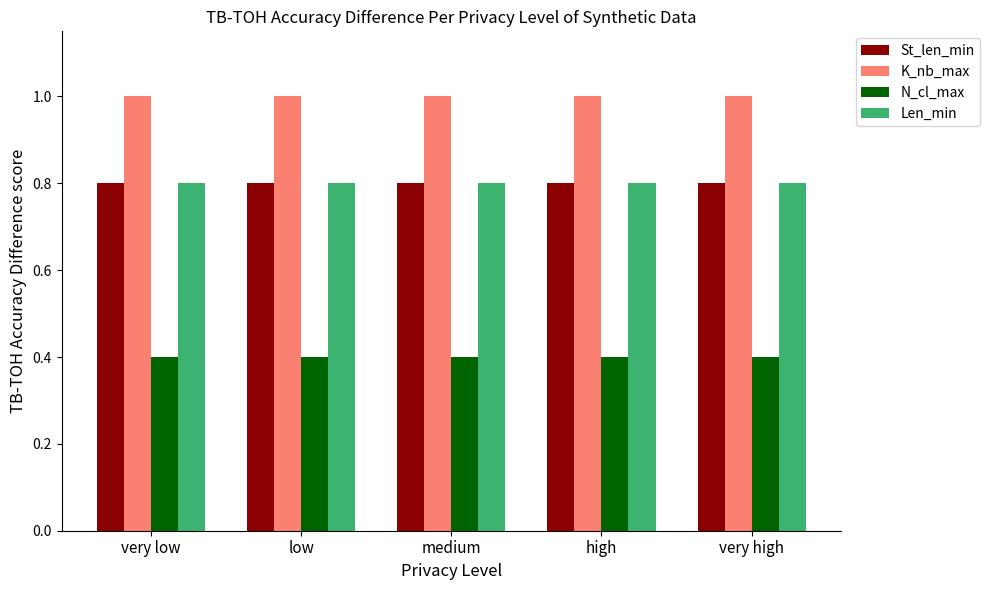

What is the label of the 5th bar from the right?

very low